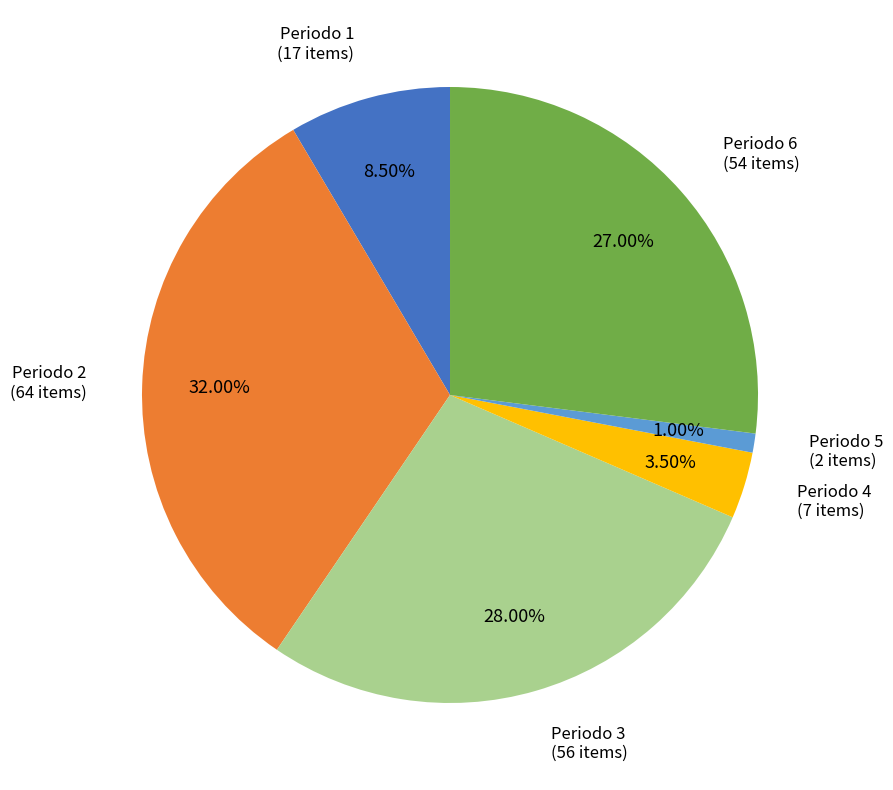

Which slice is the smallest?

Periodo 5